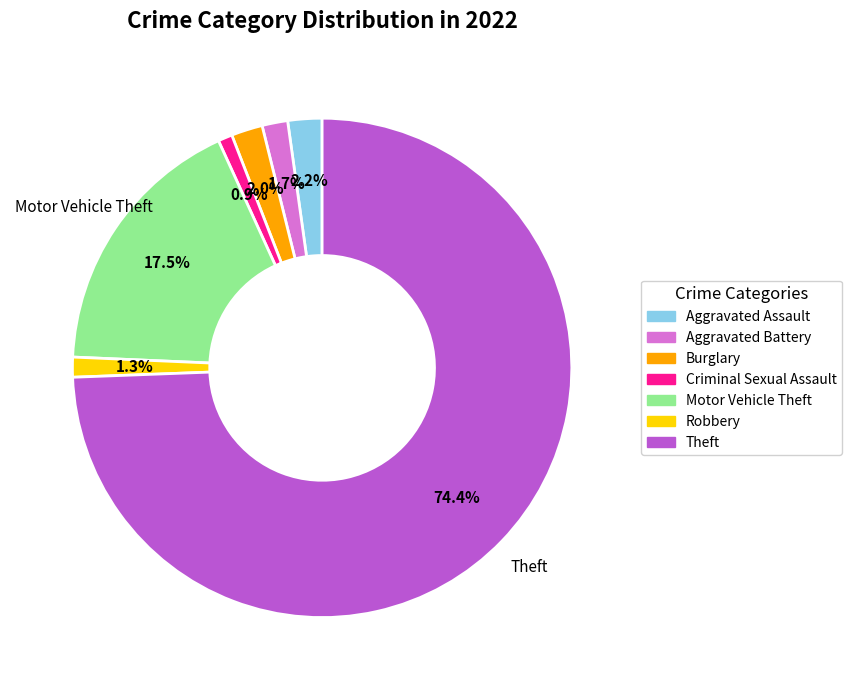

To the nearest percent, what is the combined percentage of Criminal Sexual Assault and Robbery?

2%